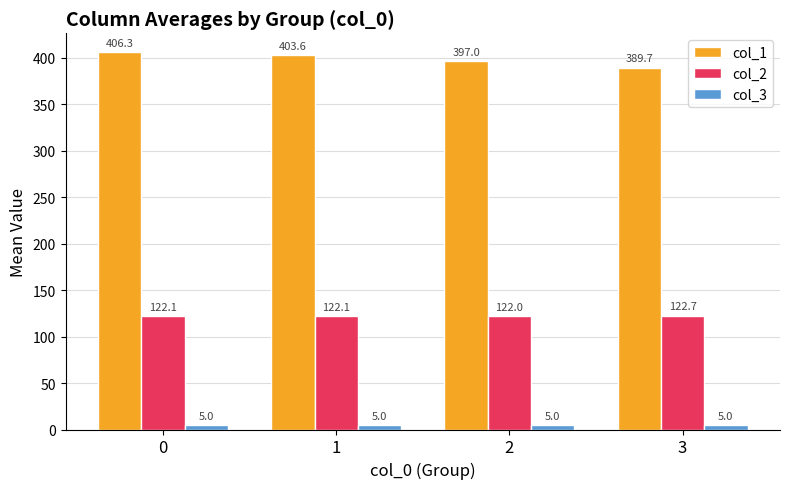

What is the difference between the maximum and second lowest values in the col_2 series?

0.6